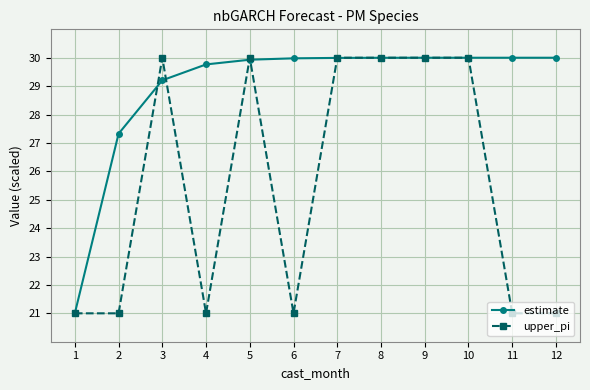

Is the value of estimate at 8 greater than the value of upper_pi at 1?

Yes